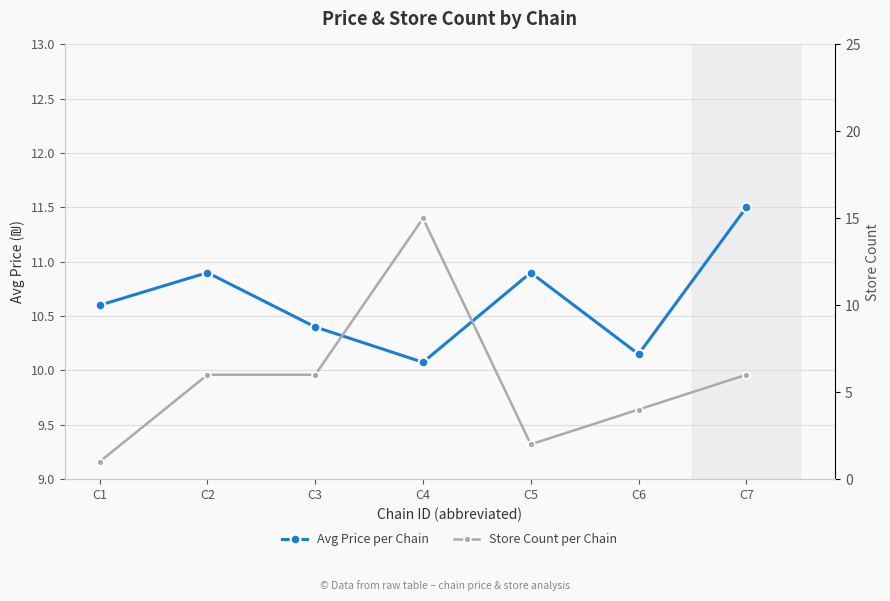

Between C7 and C1, which is larger?

C7